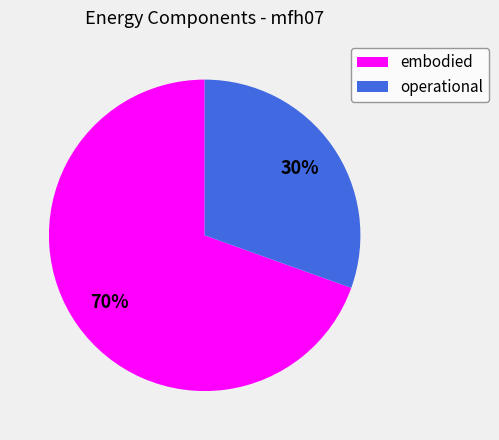

Which slice is the smallest?

operational